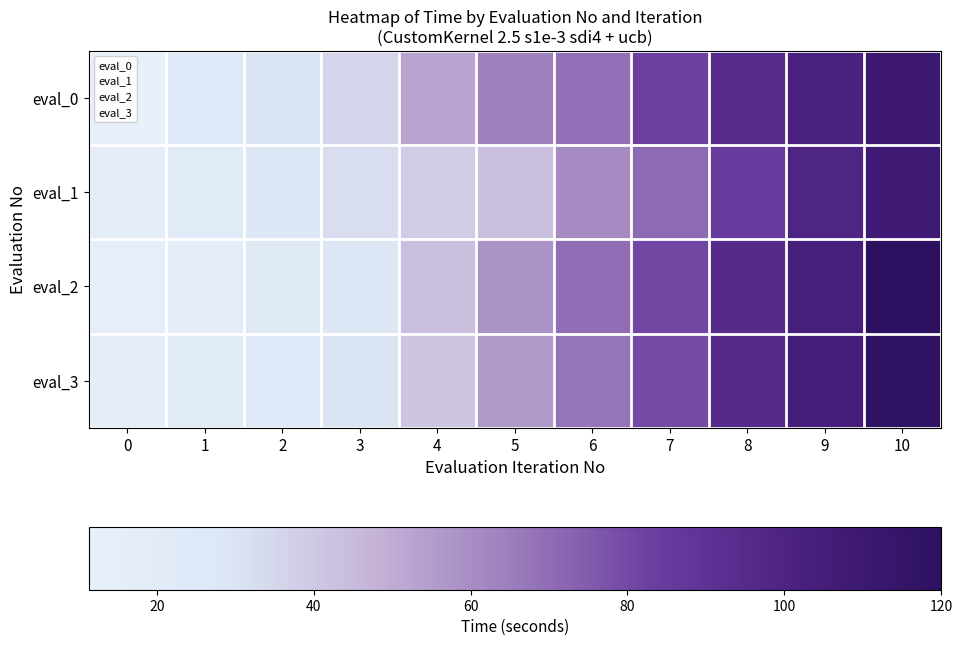

At how many categories does at least one series exceed 87?

3